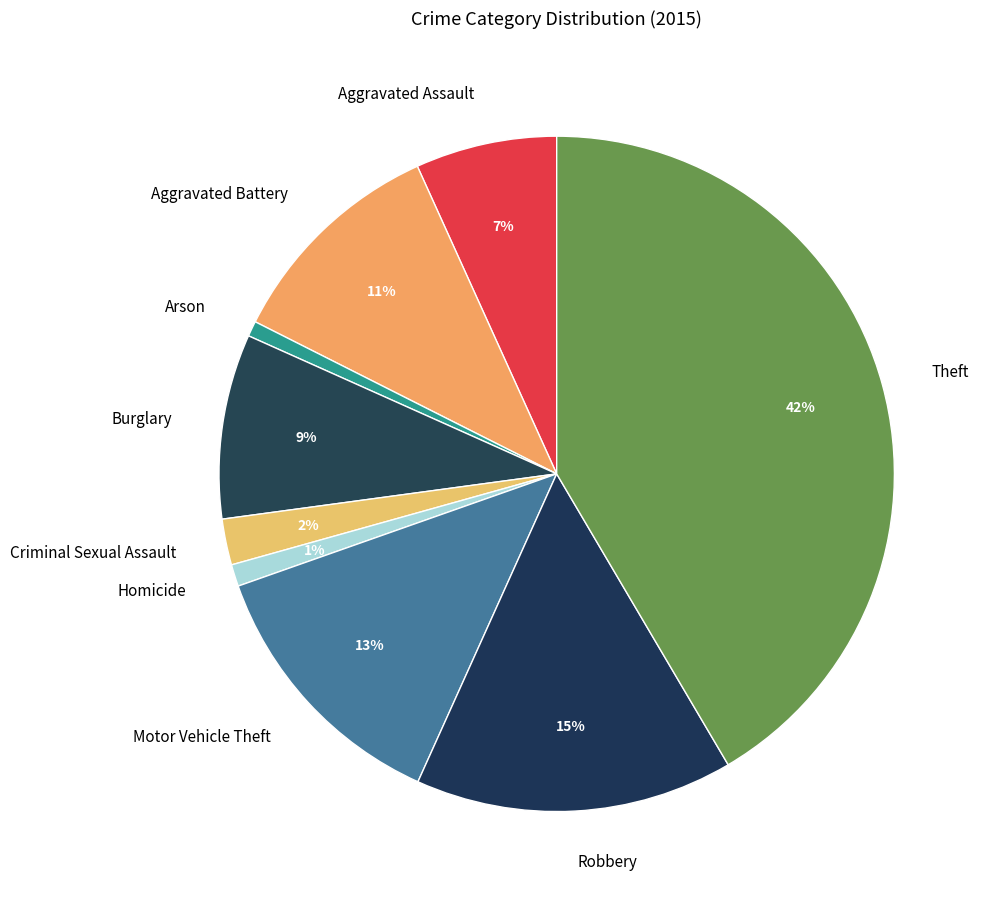

What is the largest slice in the pie chart?

Theft